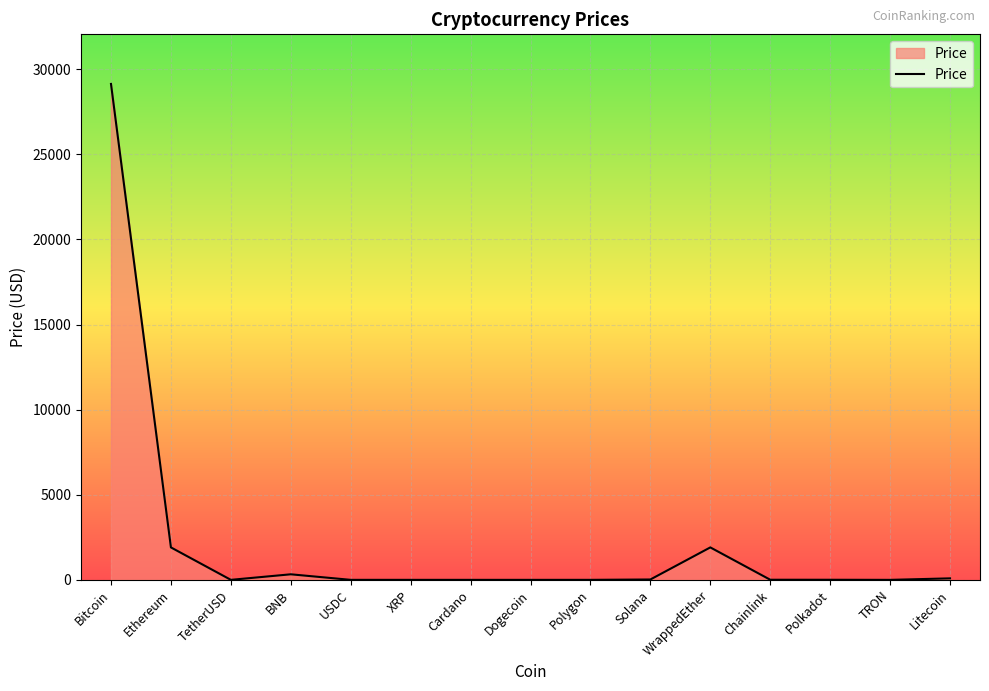

Does the chart display data point markers on the line(s)?

No